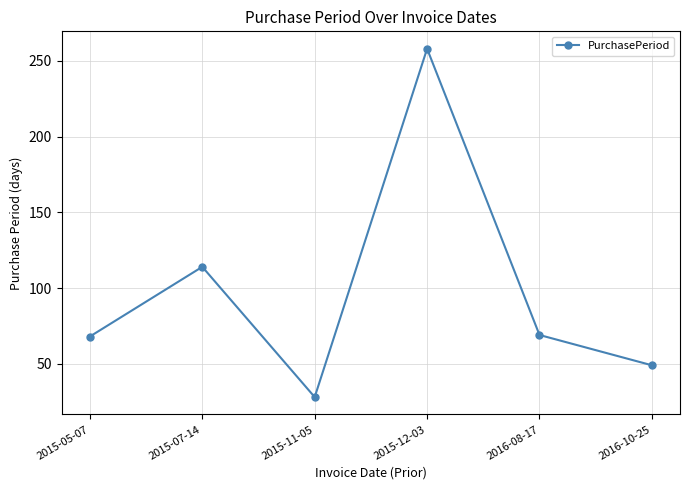

How many points are higher than both their immediate neighbors (excluding endpoints)?

2